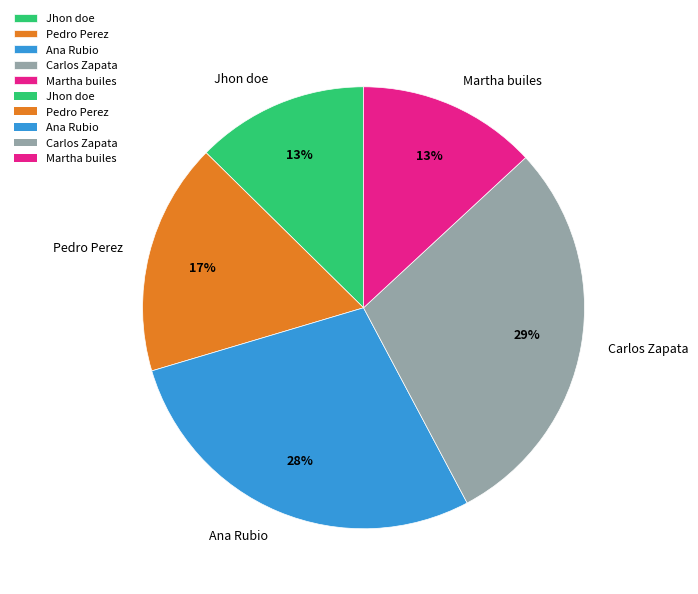

What percentage is the Ana Rubio slice, to the nearest percent?

28%